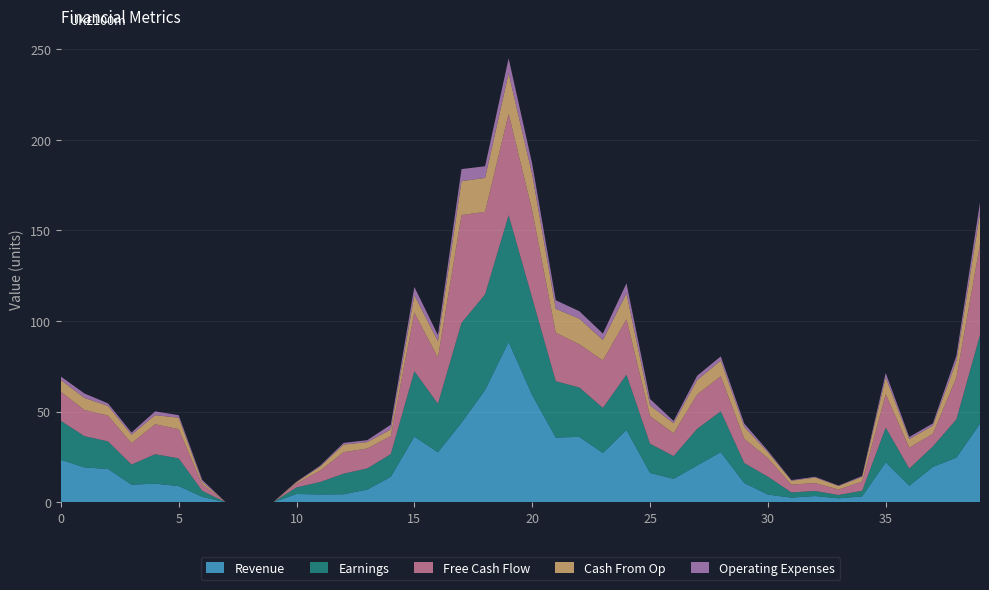

Reading left to right, what are all the values shown in this chart?

Revenue: 0=23.4	1=19.3	2=18.4	3=9.8	4=10.3	5=9.0	6=3.0	7=0.0	8=0.0	9=0.0	10=4.6	11=4.3	12=4.5	13=7.0	14=14.1	15=36.3	16=27.6	17=43.9	18=62.0	19=88.5	20=59.2	21=35.7	22=36.1	23=27.2	24=39.9	25=16.2	26=12.9	27=20.3	28=27.7	29=10.6	30=4.3	31=2.6	32=3.5	33=2.2	34=3.3	35=22.1	36=9.2	37=19.5	38=24.7	39=43.4
Earnings: 0=21.5	1=17.2	2=15.2	3=11.1	4=16.3	5=15.3	6=3.3	7=0.0	8=0.0	9=0.0	10=3.6	11=6.9	12=11.4	13=11.7	14=12.6	15=36.1	16=26.7	17=55.1	18=52.7	19=69.9	20=53.5	21=31.1	22=27.3	23=24.9	24=30.5	25=16.1	26=12.6	27=20.2	28=22.5	29=11.0	30=9.9	31=2.9	32=2.8	33=1.8	34=3.1	35=19.2	36=9.5	37=11.3	38=21.1	39=49.0
Free Cash Flow: 0=16.0	1=14.4	2=14.2	3=11.8	4=16.5	5=16.1	6=3.6	7=0.0	8=0.0	9=0.0	10=2.2	11=6.3	12=11.9	13=11.0	14=10.0	15=32.3	16=25.5	17=59.5	18=45.6	19=56.0	20=48.3	21=26.7	22=23.8	23=26.2	24=30.5	25=15.2	26=12.5	27=18.9	28=19.4	29=13.4	30=10.2	31=4.3	32=4.4	33=3.0	34=5.1	35=18.5	36=11.5	37=6.9	38=23.2	39=50.0
Cash From Op: 0=6.5	1=6.7	2=5.4	3=4.7	4=5.0	5=6.3	6=1.3	7=0.0	8=0.0	9=0.0	10=0.7	11=2.1	12=4.2	13=3.5	14=3.6	15=9.5	16=9.0	17=18.8	18=18.7	19=22.3	20=19.9	21=13.2	22=14.2	23=11.3	24=14.3	25=6.0	26=5.5	27=7.9	28=8.6	29=6.5	30=3.2	31=2.1	32=3.0	33=1.9	34=2.5	35=9.2	36=4.7	37=4.6	38=9.0	39=17.1
Operating Expenses: 0=1.9	1=2.4	2=1.4	3=1.2	4=2.1	5=1.4	6=1.1	7=0.0	8=0.0	9=0.0	10=0.3	11=0.6	12=0.9	13=1.0	14=2.6	15=4.6	16=3.4	17=6.6	18=6.4	19=8.3	20=5.8	21=4.8	22=4.1	23=3.5	24=5.6	25=3.5	26=1.3	27=2.4	28=2.3	29=1.8	30=0.9	31=0.4	32=0.4	33=0.3	34=0.5	35=2.5	36=1.2	37=1.2	38=3.0	39=5.9